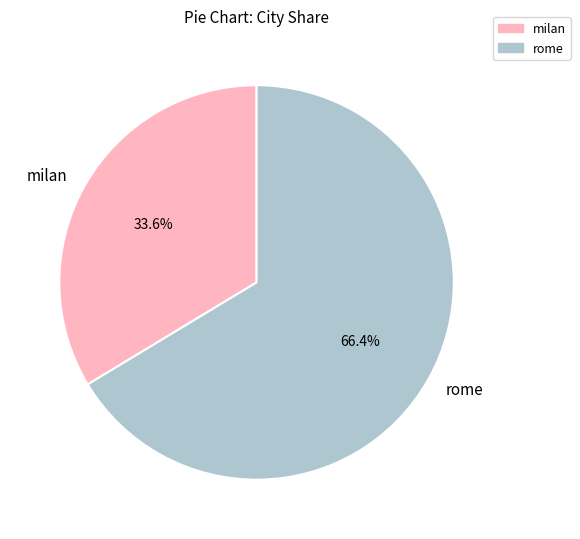

How many segments does this pie chart have?

2